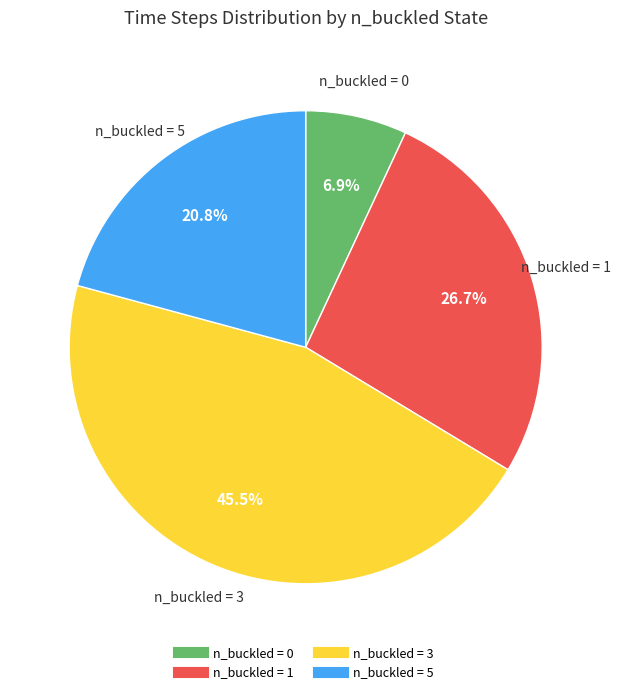

Does any single category account for the majority?

No